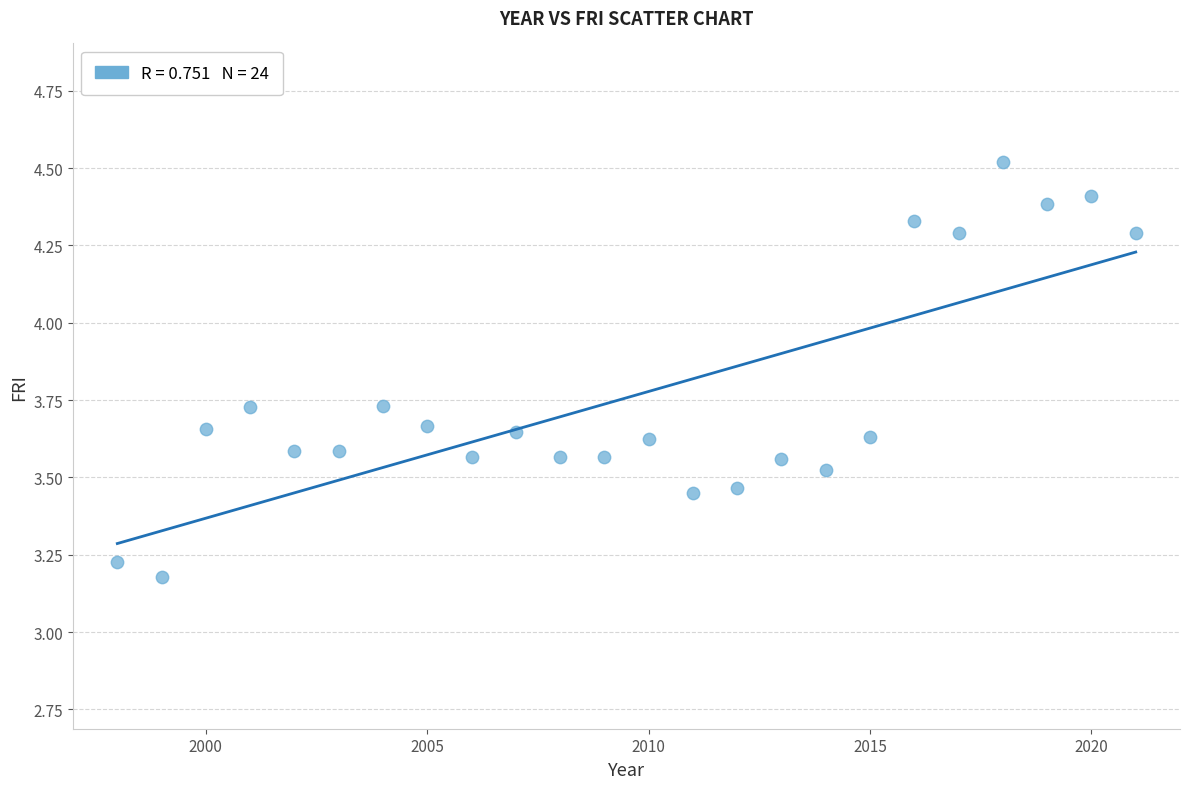

What is the range of X values (max minus min)?

23.0